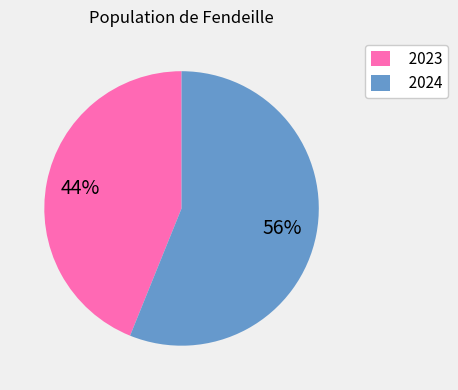

Is the sum of 2024 and 2023 greater than half?

Yes